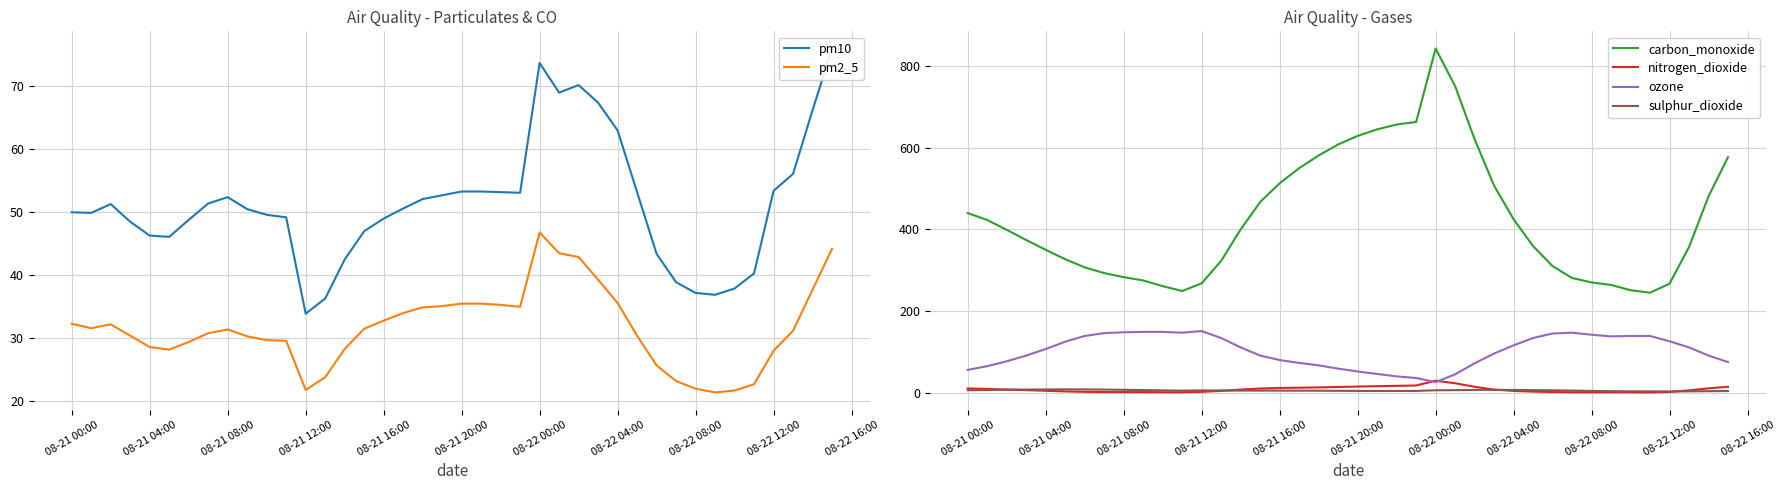

True or false: pm2_5 has a value of 35.5 at 08-22 04:00.

True